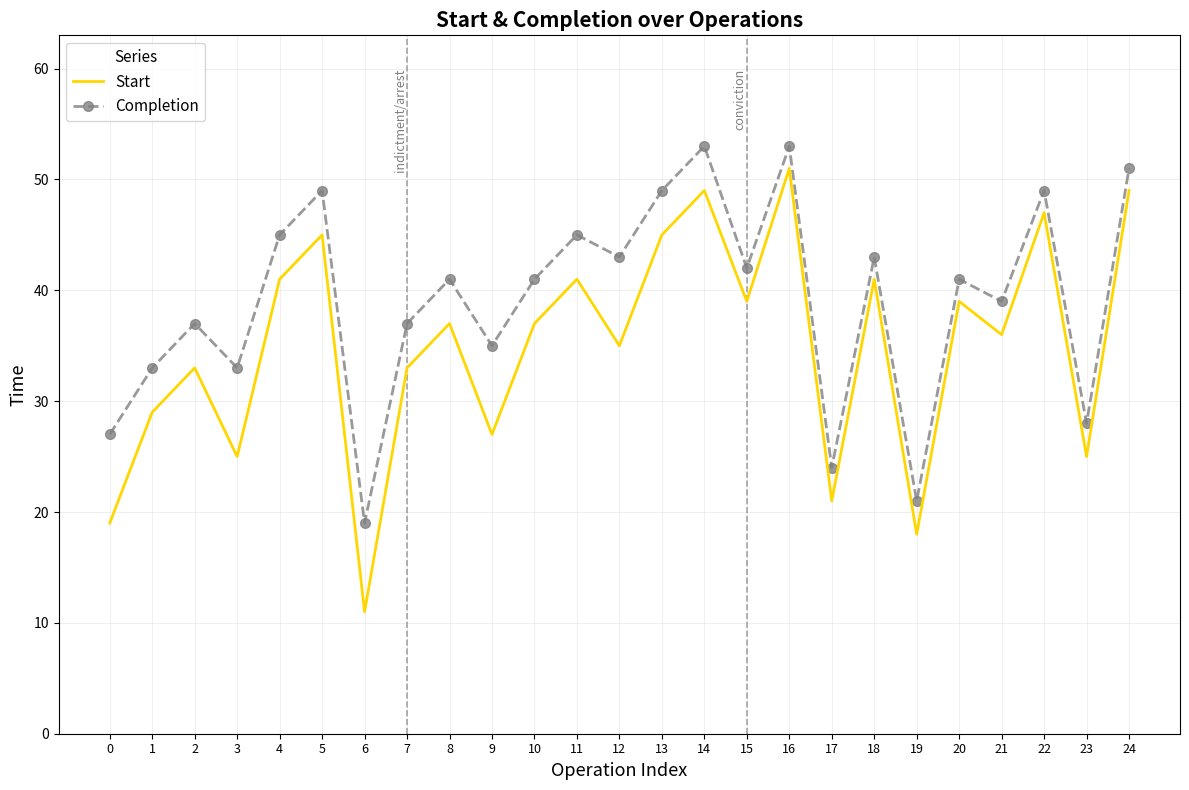

True or false: Completion and Start intersect in this chart.

False